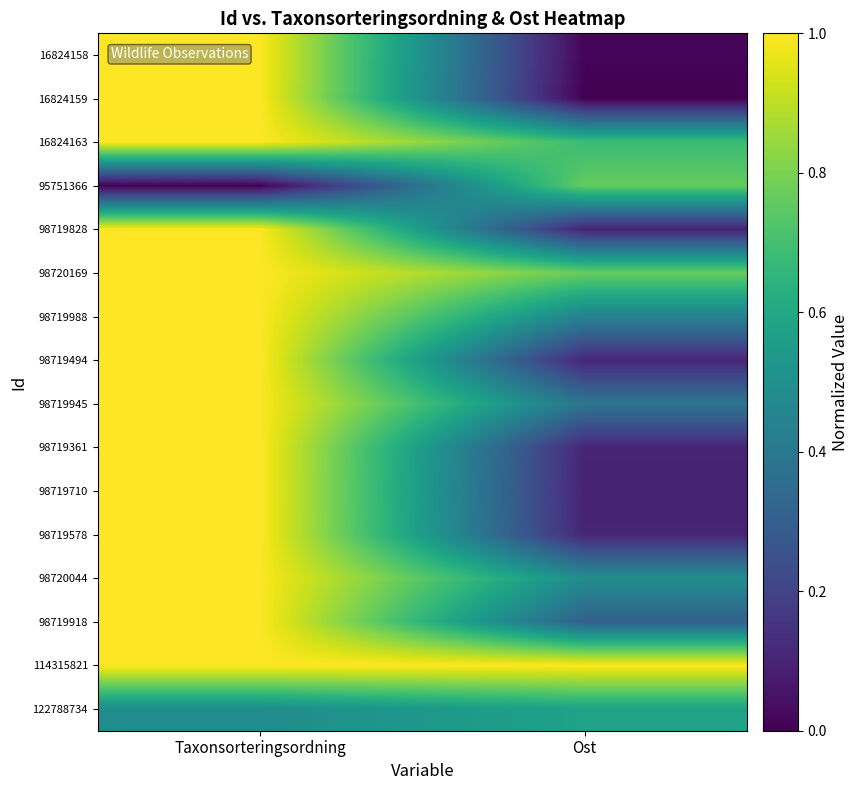

Reading right to left, extract all data points from this chart.

16824158: Ost=0.0	Taxonsorteringsordning=1.0
16824159: Ost=0.0	Taxonsorteringsordning=1.0
16824163: Ost=0.7	Taxonsorteringsordning=1.0
95751366: Ost=0.8	Taxonsorteringsordning=0.0
98719828: Ost=0.1	Taxonsorteringsordning=1.0
98720169: Ost=0.8	Taxonsorteringsordning=1.0
98719988: Ost=0.4	Taxonsorteringsordning=1.0
98719494: Ost=0.1	Taxonsorteringsordning=1.0
98719945: Ost=0.4	Taxonsorteringsordning=1.0
98719361: Ost=0.1	Taxonsorteringsordning=1.0
98719710: Ost=0.1	Taxonsorteringsordning=1.0
98719578: Ost=0.1	Taxonsorteringsordning=1.0
98720044: Ost=0.5	Taxonsorteringsordning=1.0
98719918: Ost=0.3	Taxonsorteringsordning=1.0
114315821: Ost=1.0	Taxonsorteringsordning=1.0
122788734: Ost=0.6	Taxonsorteringsordning=0.5